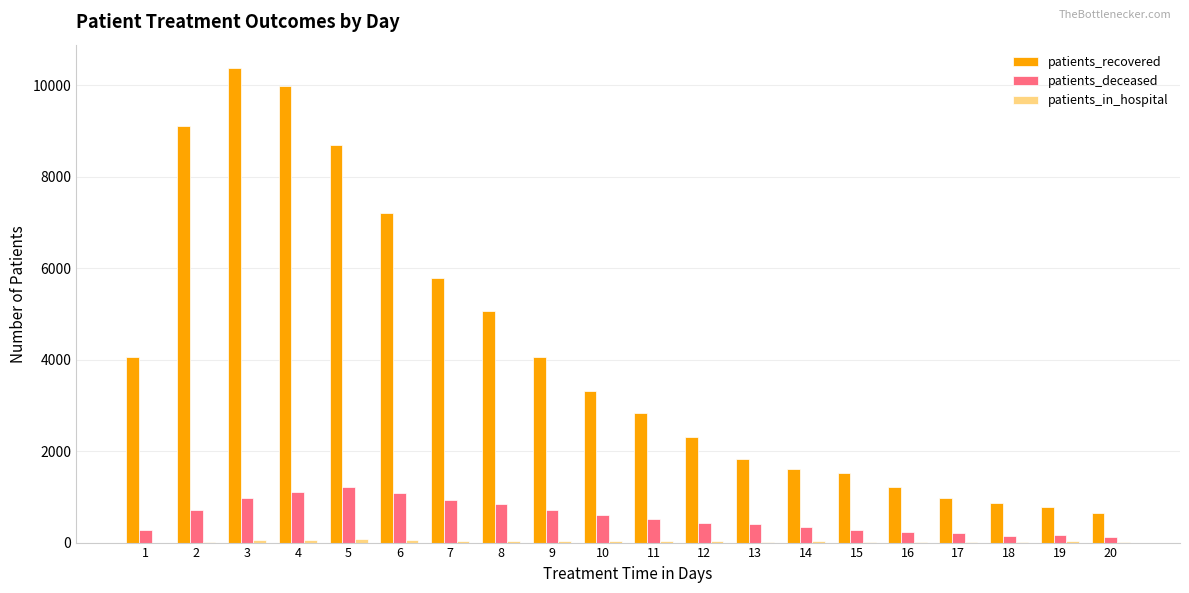

What is the sum of all patients_recovered values?

82232